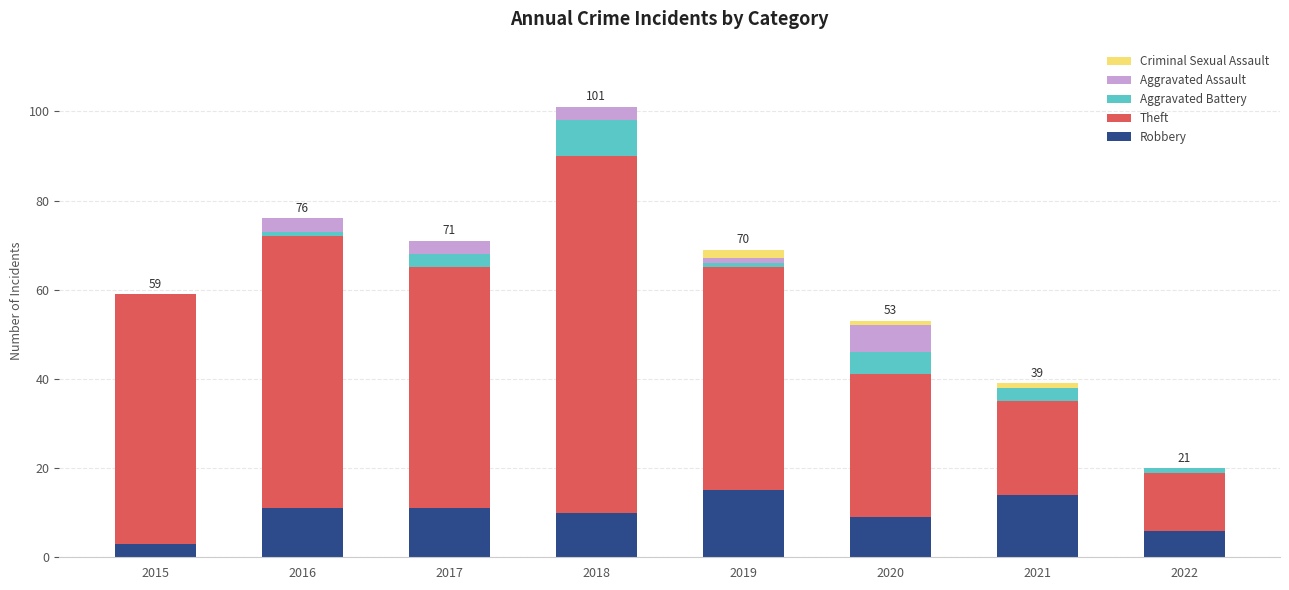

At which category is the sum across all series the highest?

2018